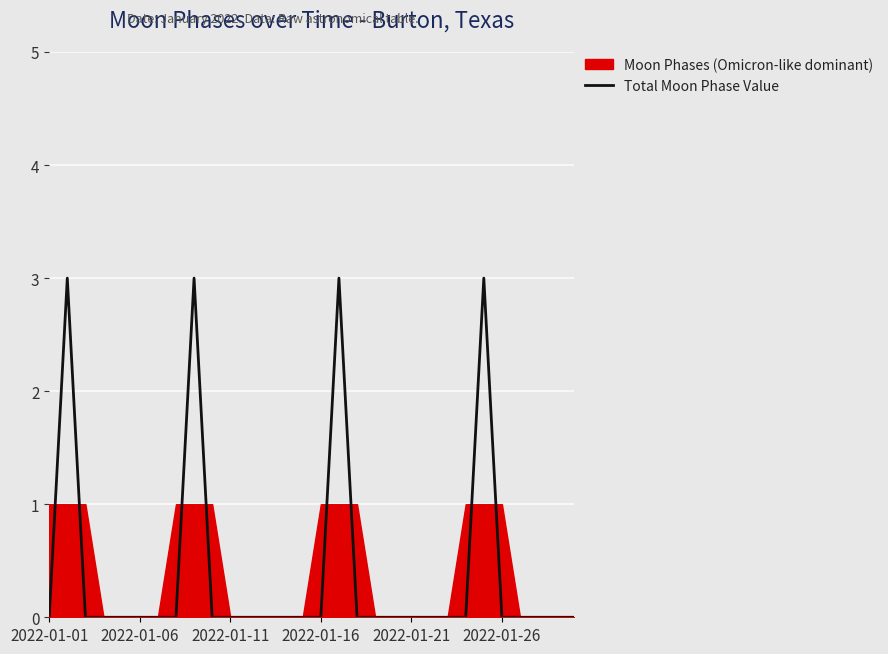

The Total Moon Phase Value series shows -1 at 2022-01-26. True or false?

False